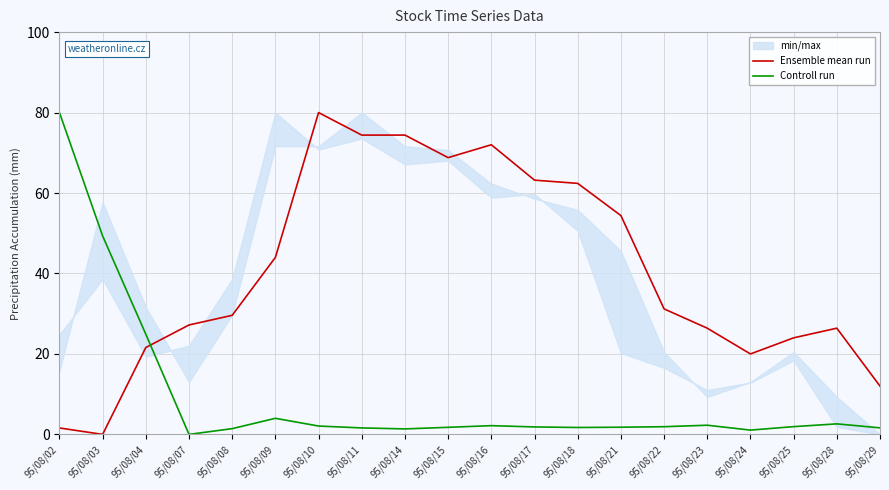

What are all the series names shown in the legend?

Ensemble mean run, Controll run